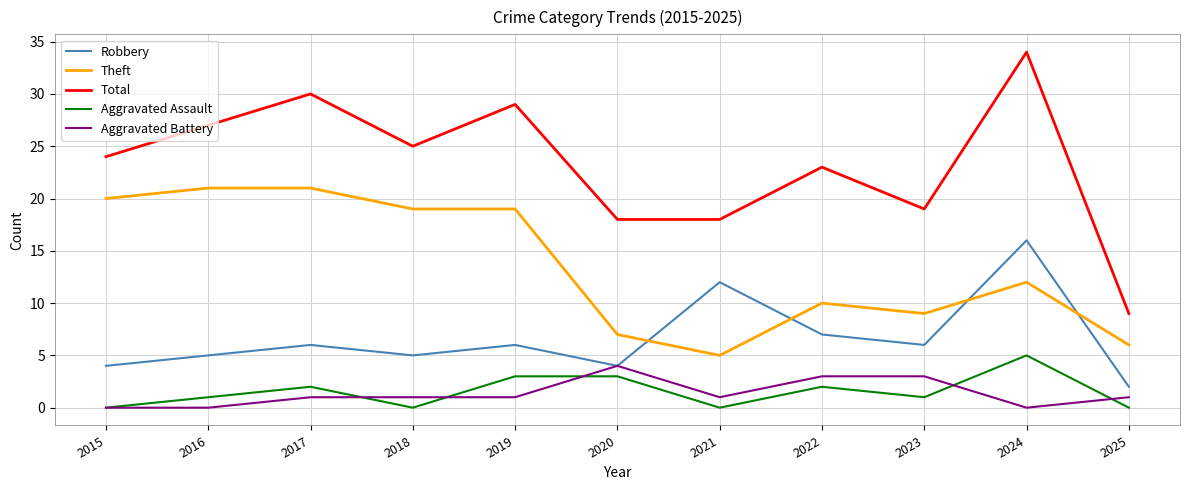

Does the chart display data point markers on the line(s)?

No